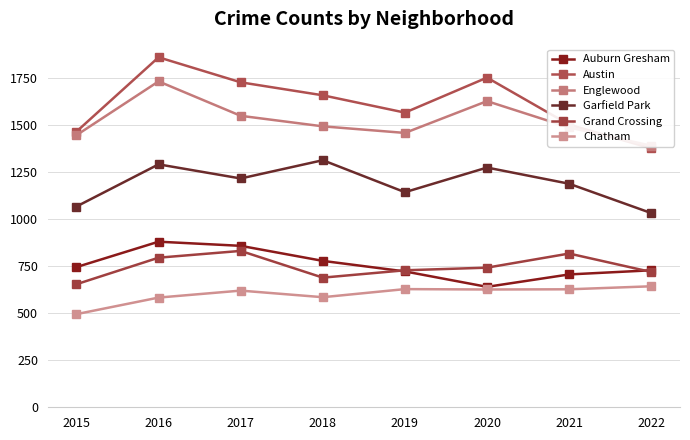

What is the sum of all Austin values?

12906